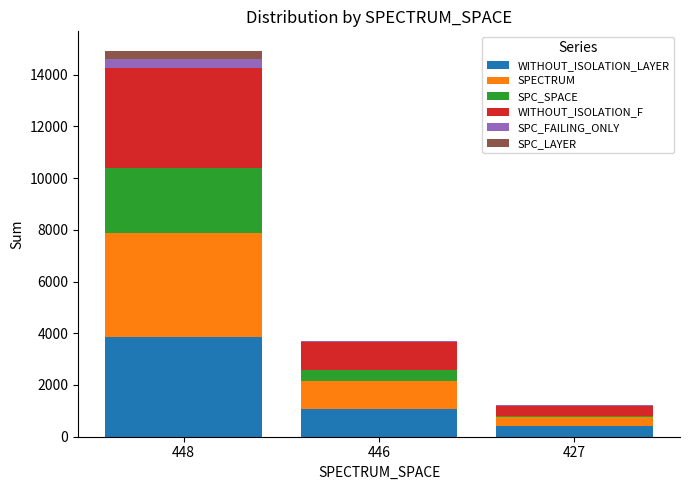

How many categories are shown in the chart?

3